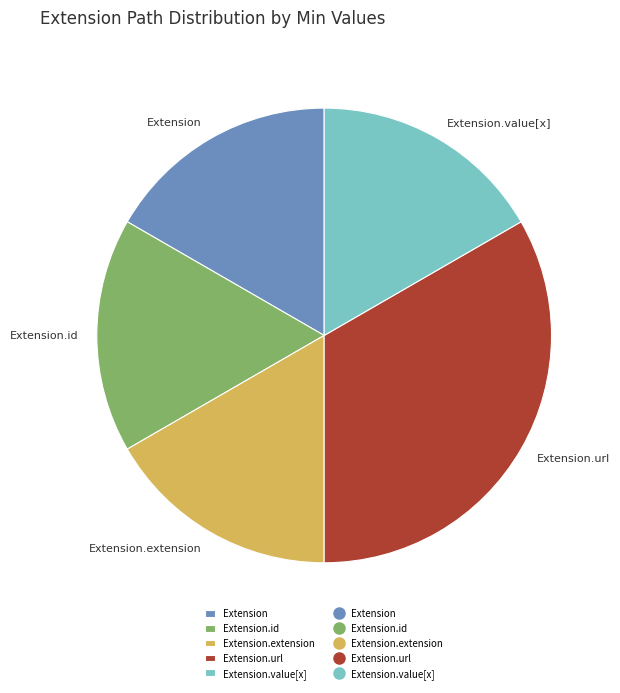

Is the sum of Extension.value[x] and Extension greater than half?

No